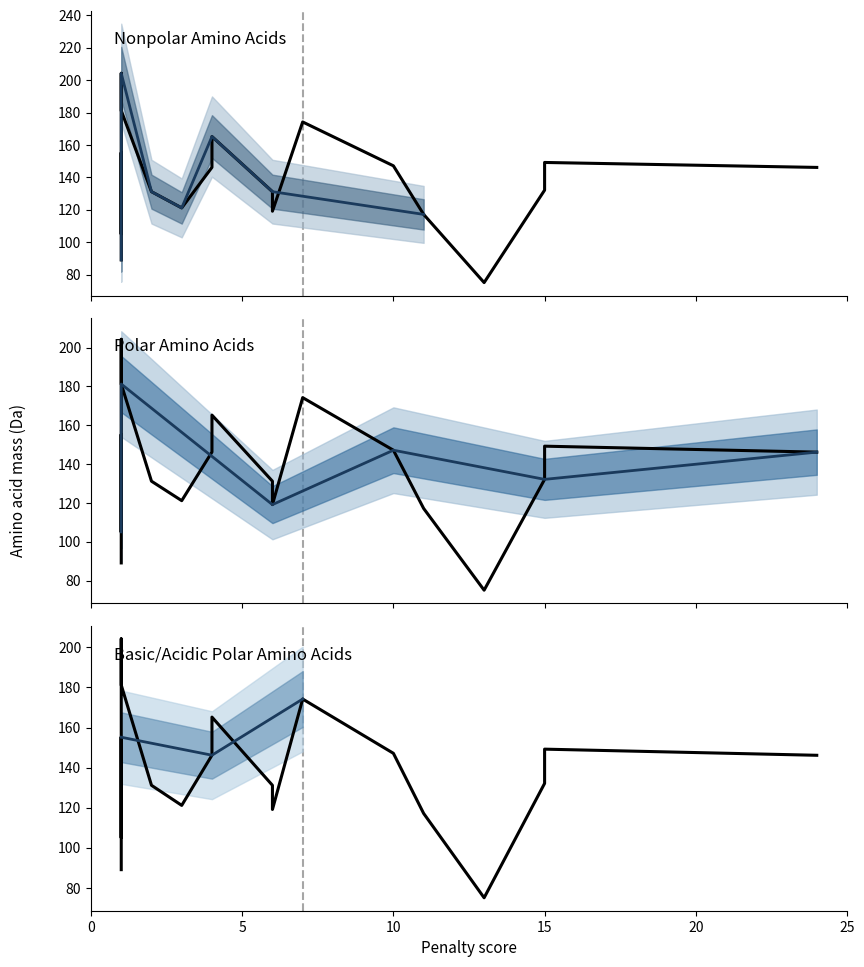

Is this an area chart (filled region under the line)?

No